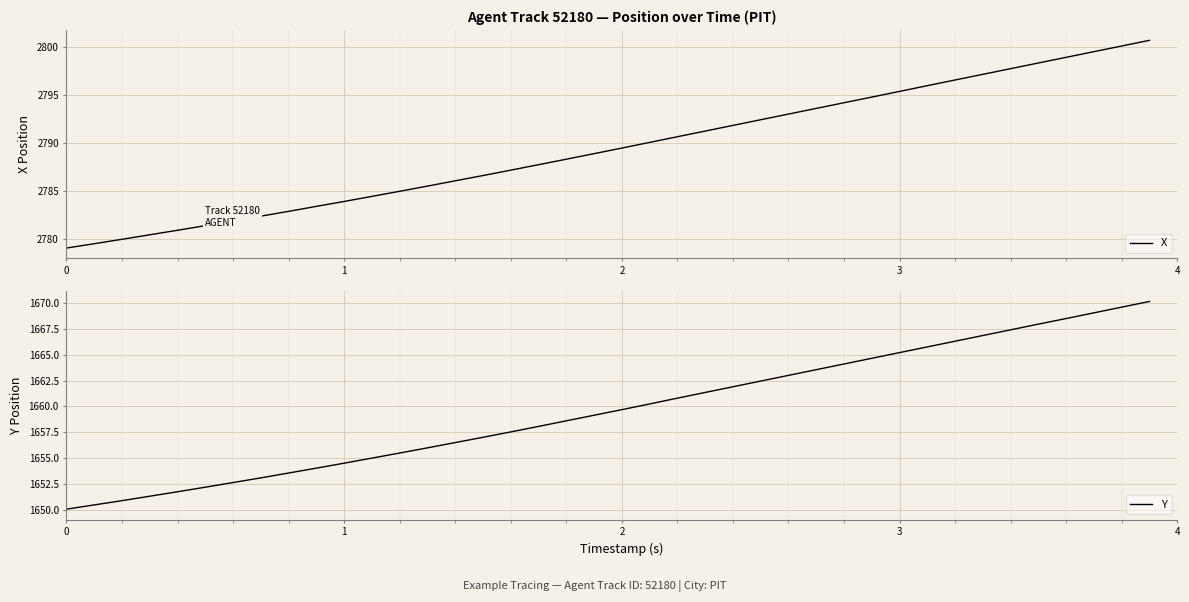

Reading left to right, transcribe all the data shown in this chart.

X: 2779.1	2779.5	2780.0	2780.5	2780.9	2781.4	2781.9	2782.4	2782.9	2783.4	2783.9	2784.5	2785.0	2785.5	2786.1	2786.6	2787.2	2787.8	2788.3	2788.9	2789.5	2790.1	2790.7	2791.3	2791.8	2792.4	2793.0	2793.6	2794.2	2794.8	2795.4	2796.0	2796.6	2797.2	2797.8	2798.3	2798.9	2799.5	2800.1	2800.7
Y: 1650.1	1650.5	1650.9	1651.3	1651.8	1652.2	1652.7	1653.1	1653.6	1654.0	1654.5	1655.0	1655.5	1656.0	1656.5	1657.0	1657.5	1658.1	1658.6	1659.2	1659.7	1660.2	1660.8	1661.3	1661.9	1662.5	1663.0	1663.5	1664.1	1664.7	1665.2	1665.8	1666.3	1666.8	1667.4	1668.0	1668.5	1669.0	1669.6	1670.1